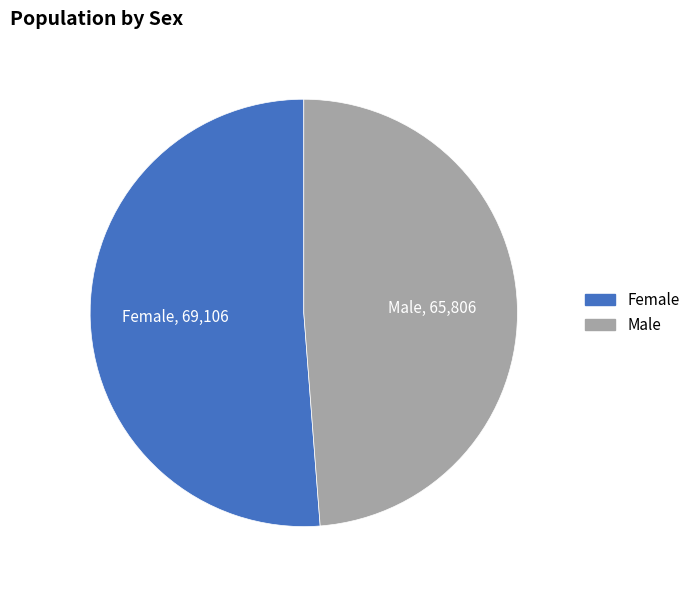

Which has a higher value, Female or Male?

Female